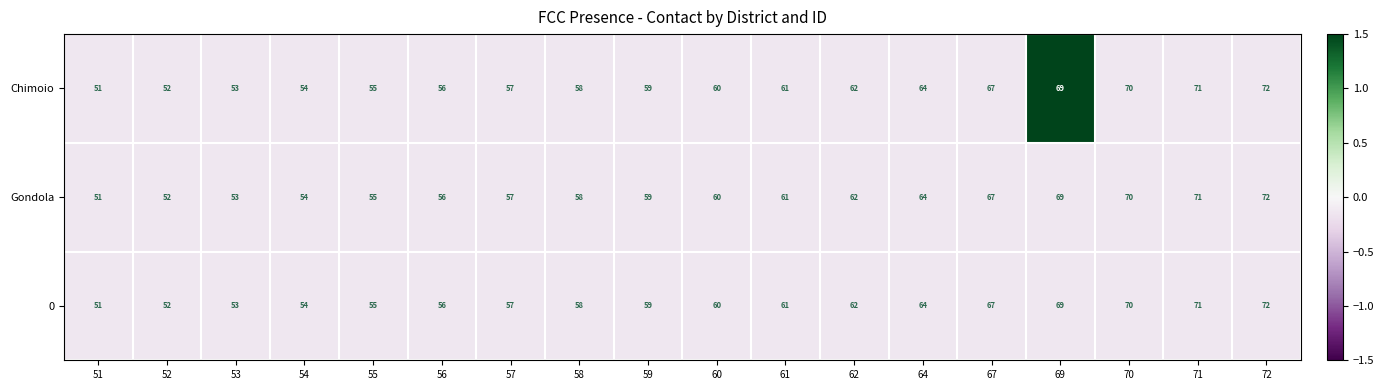

Where is 0 nearest to the value 61?

61